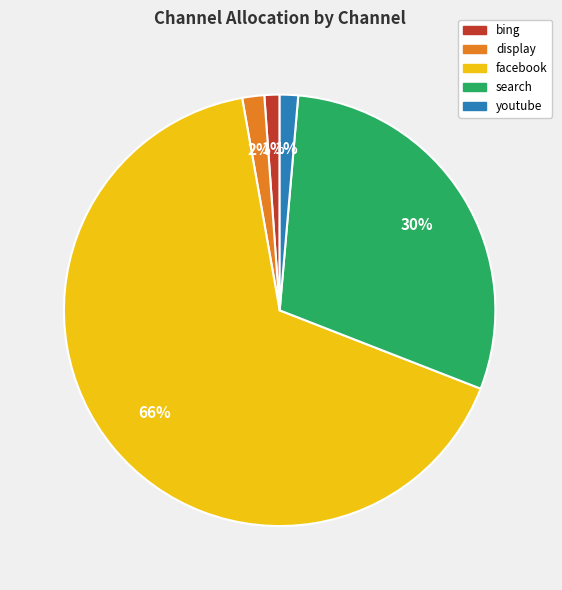

Which has a higher value, facebook or youtube?

facebook